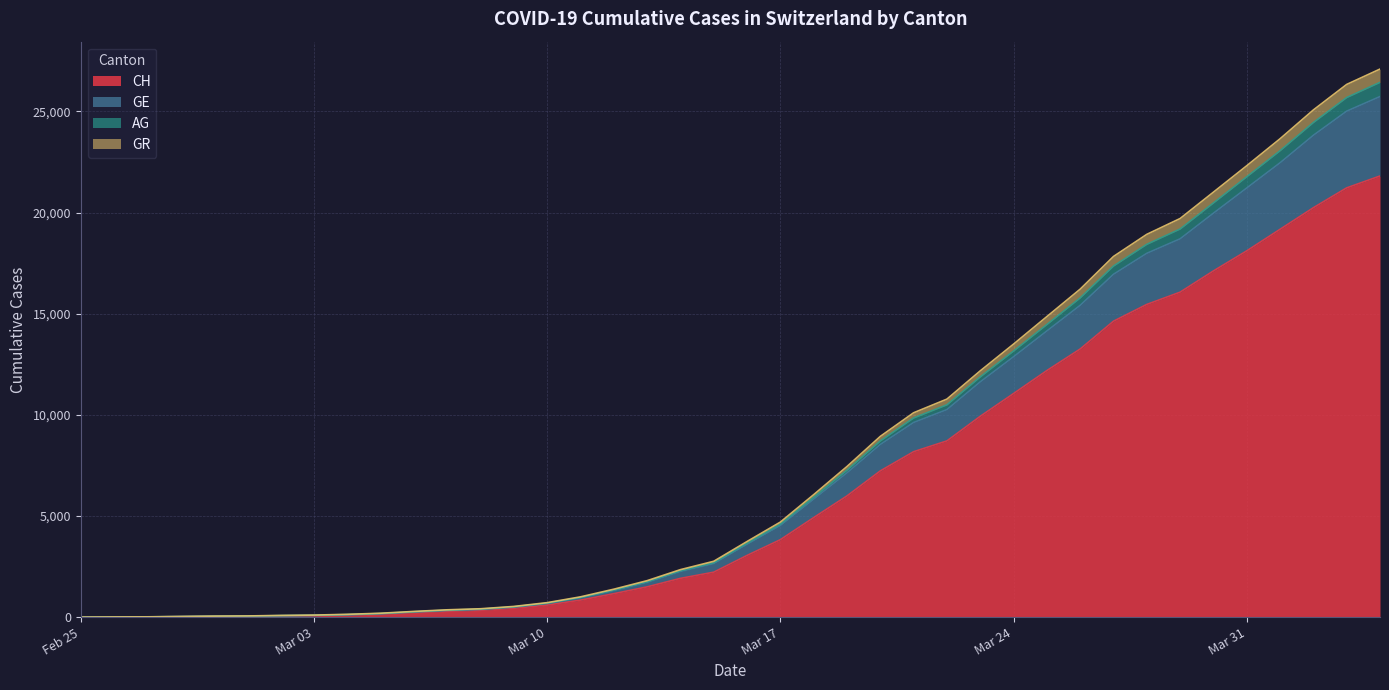

What are all the series names shown in the legend?

CH, GE, AG, GR